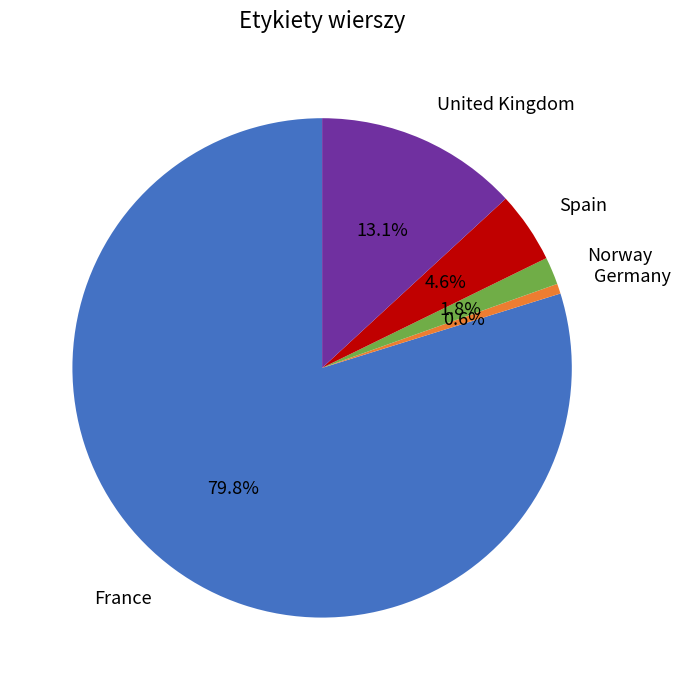

Is the sum of Spain and United Kingdom greater than half?

No